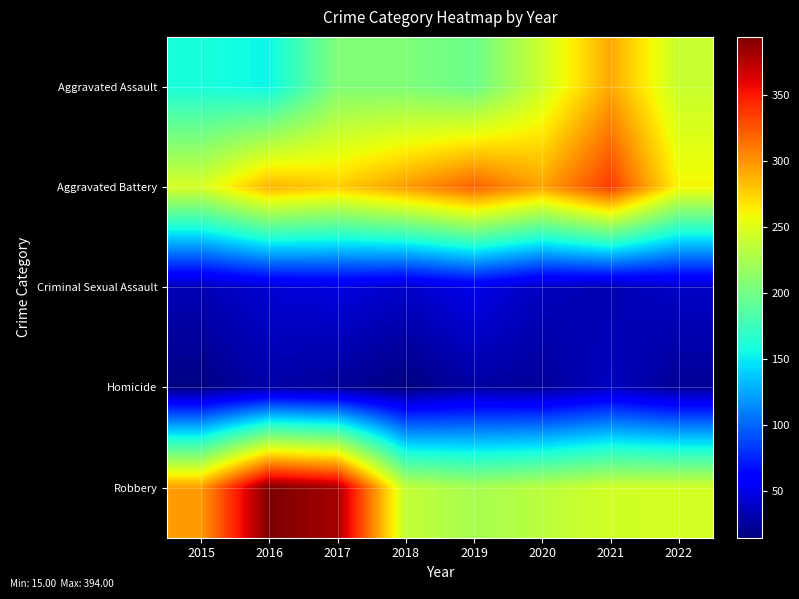

Reading left to right, extract all data points from this chart.

Aggravated Assault: 2015=160	2016=154	2017=207	2018=206	2019=197	2020=242	2021=292	2022=239
Aggravated Battery: 2015=246	2016=288	2017=277	2018=297	2019=321	2020=294	2021=336	2022=261
Criminal Sexual Assault: 2015=34	2016=43	2017=47	2018=40	2019=51	2020=36	2021=33	2022=39
Homicide: 2015=17	2016=29	2017=24	2018=15	2019=27	2020=24	2021=37	2022=23
Robbery: 2015=297	2016=394	2017=381	2018=237	2019=224	2020=233	2021=244	2022=245